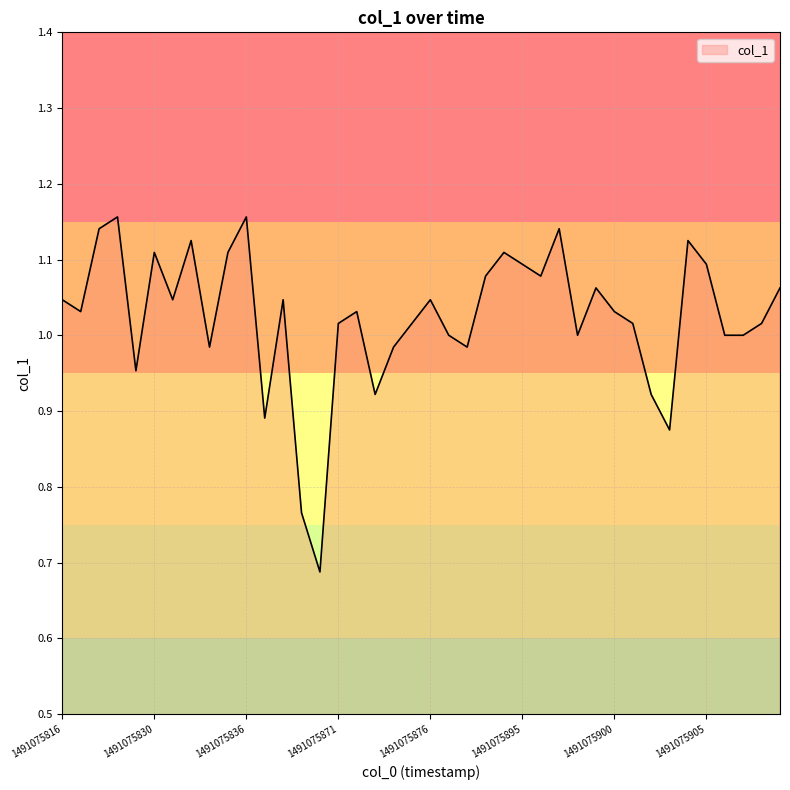

Does the chart display data point markers on the line(s)?

No